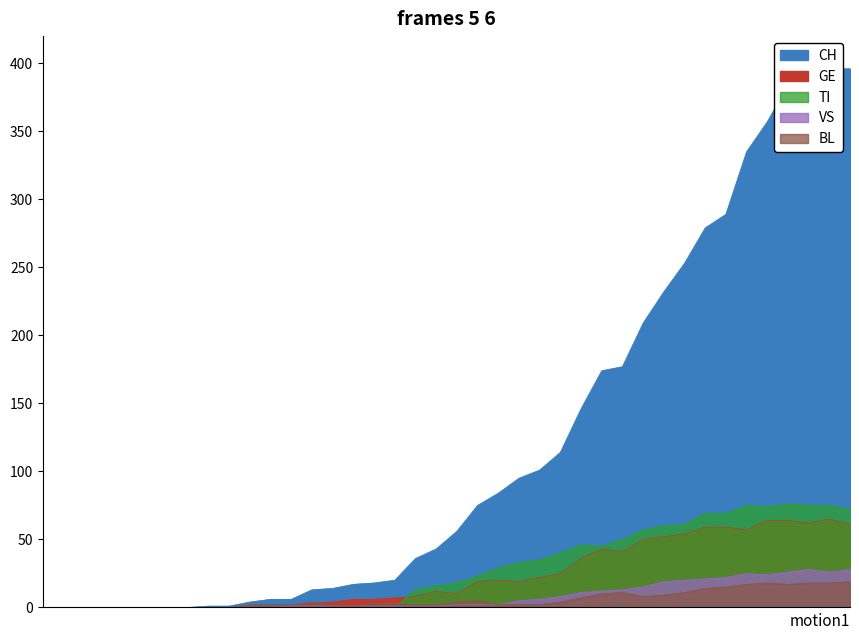

The GE series shows 107 at 2020-04-02. True or false?

False